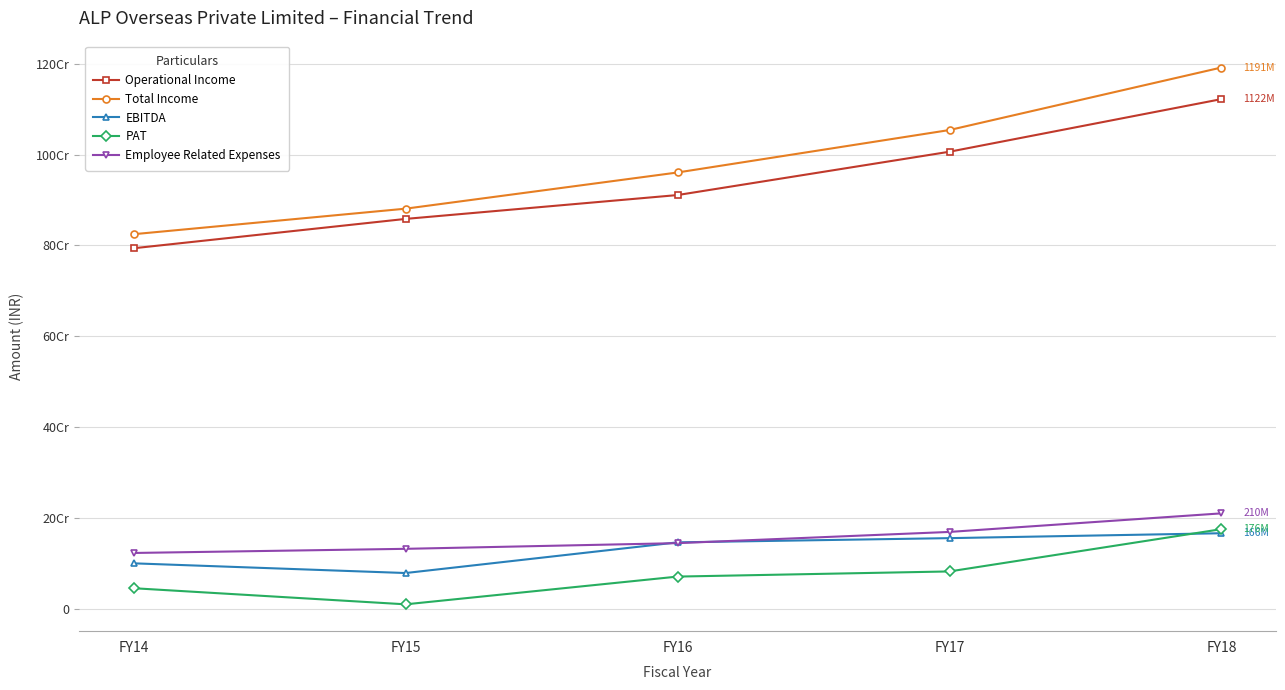

True or false: PAT has more than 2 points higher than both neighbors.

False